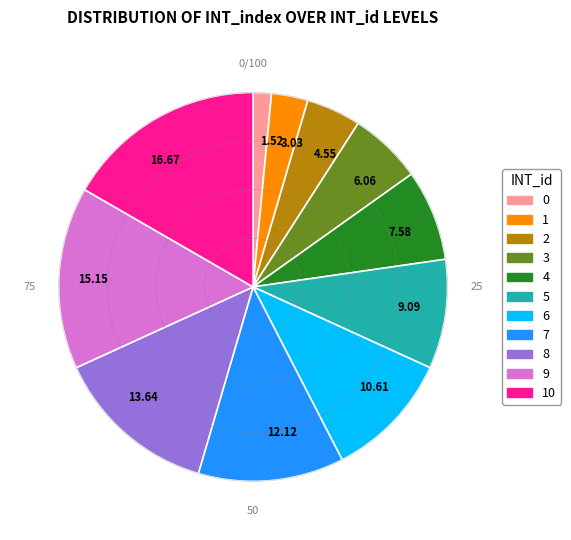

Combined, do 16.67 and 10.61 account for over 50%?

No